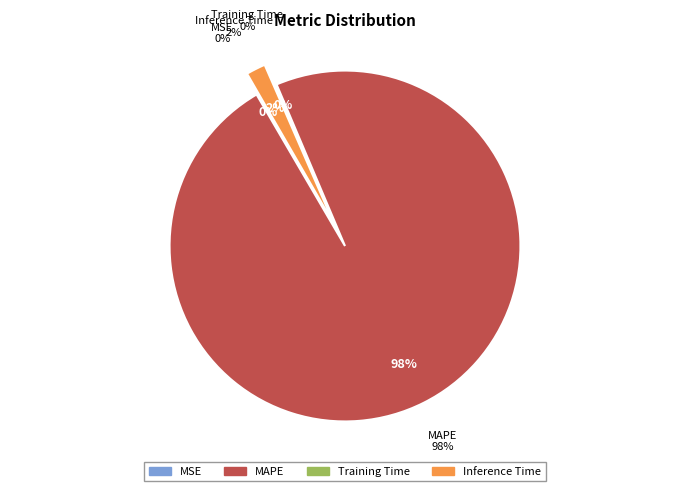

How much of the chart is everything except MAPE?

2.0%